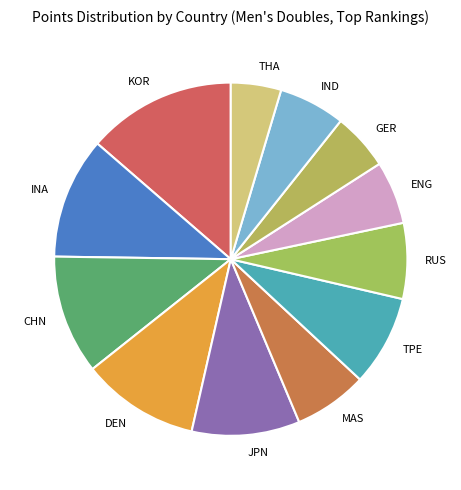

What is the ratio of the value at TPE to the value at ENG?

1.4